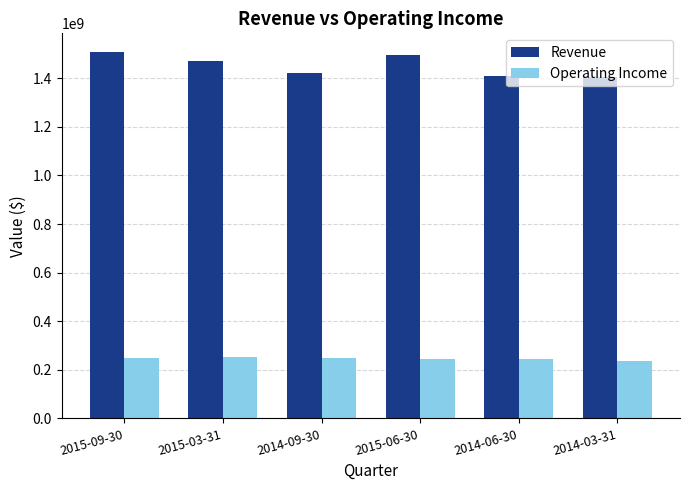

What is the difference between the maximum and minimum values in the Operating Income series?

15452100